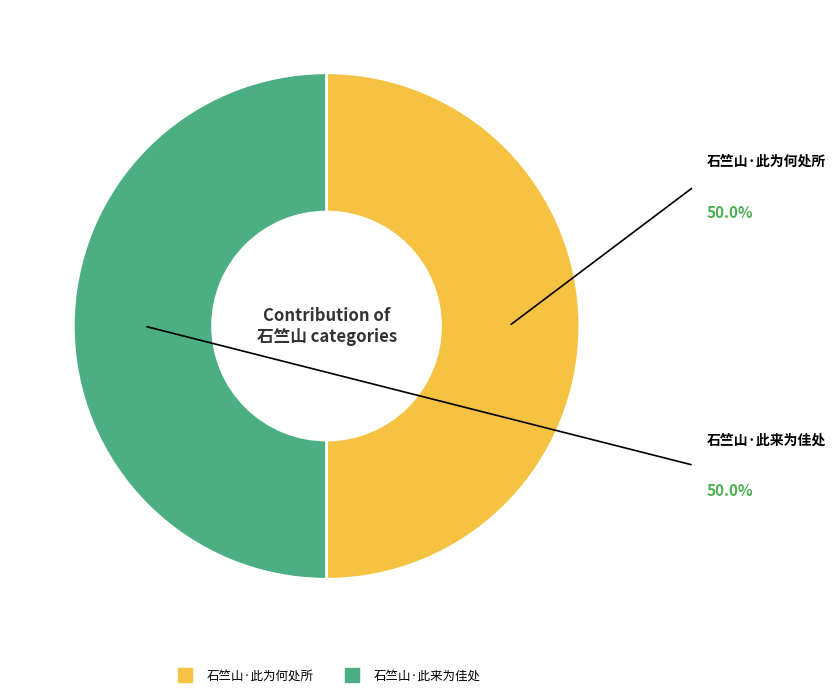

How many slices are in this pie chart?

2